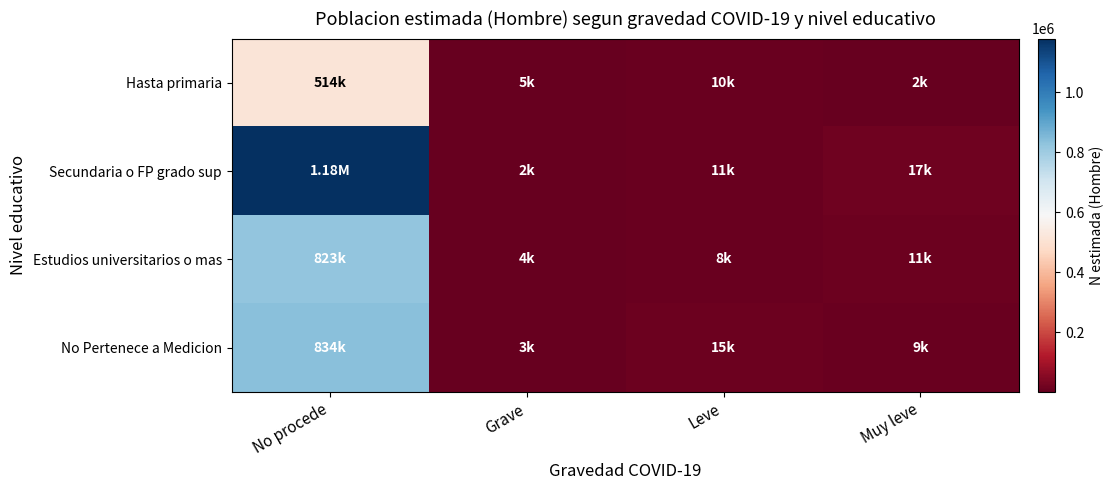

What is the total value across all series at Leve?

43389